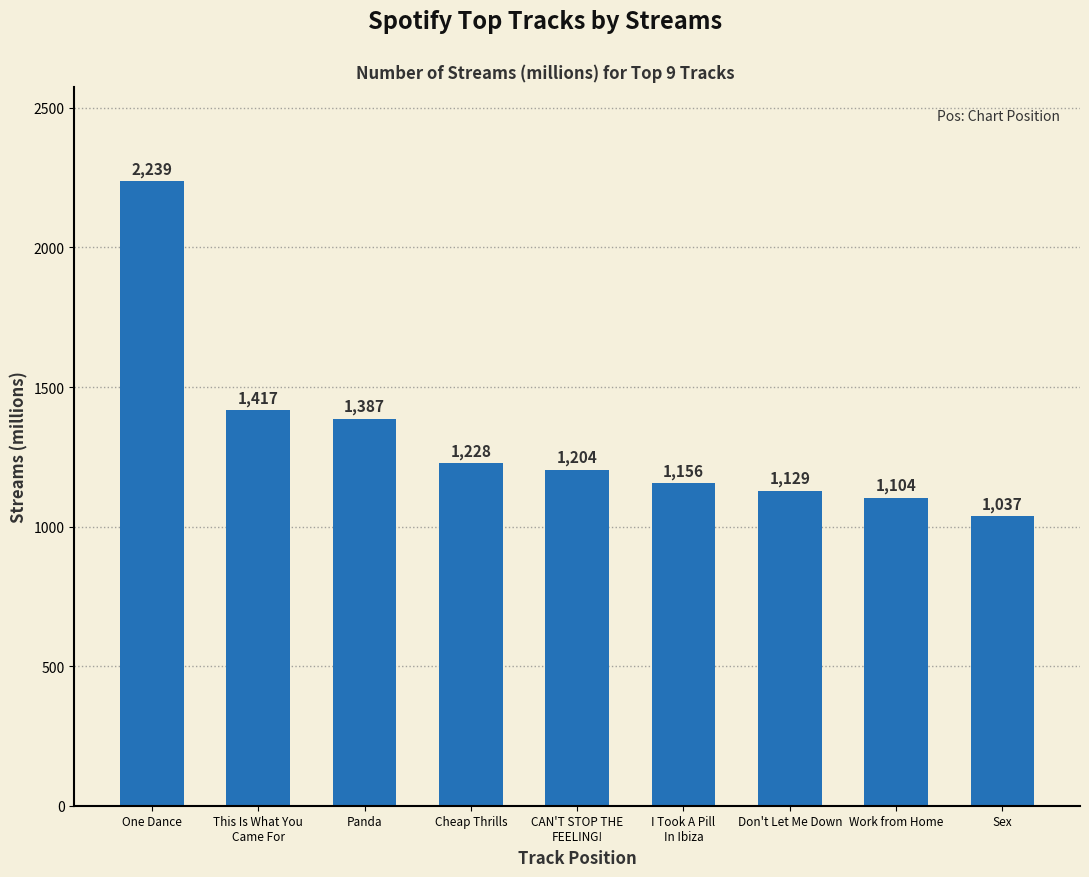

Which has a higher value, This Is What You
Came For or Sex?

This Is What You
Came For